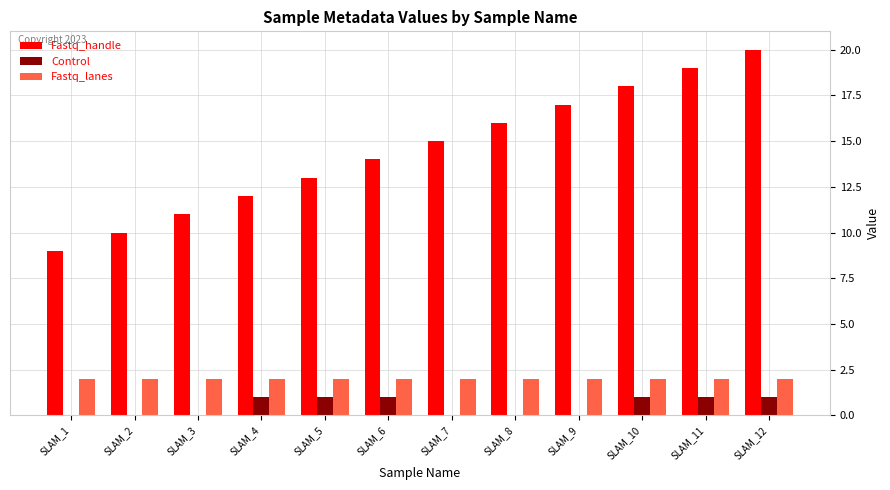

How many series are shown in this chart?

3